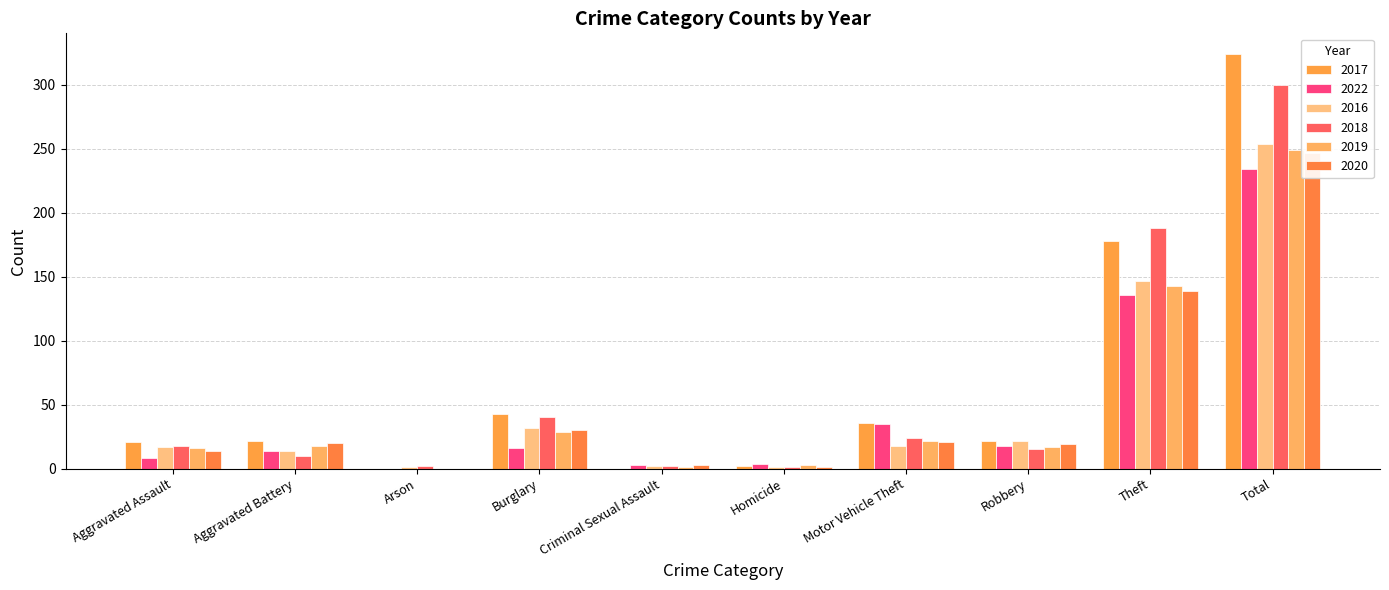

Between Theft and Total, which series saw the biggest shift?

2017